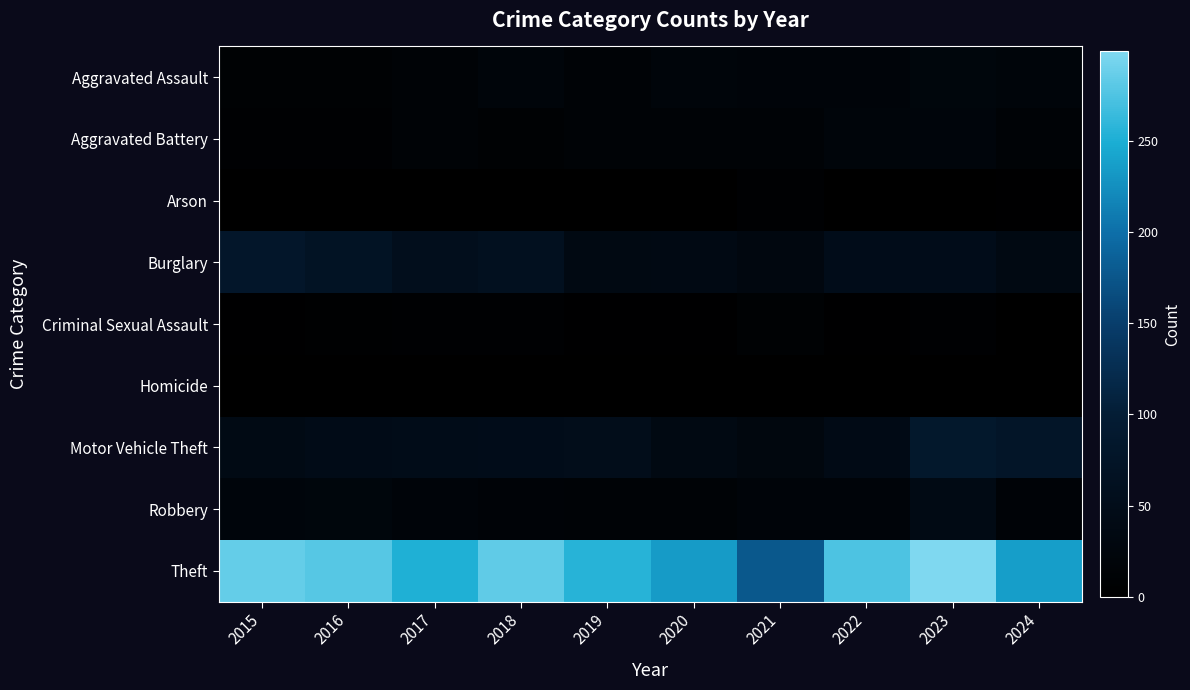

Which category has the lowest value across all series?

2016